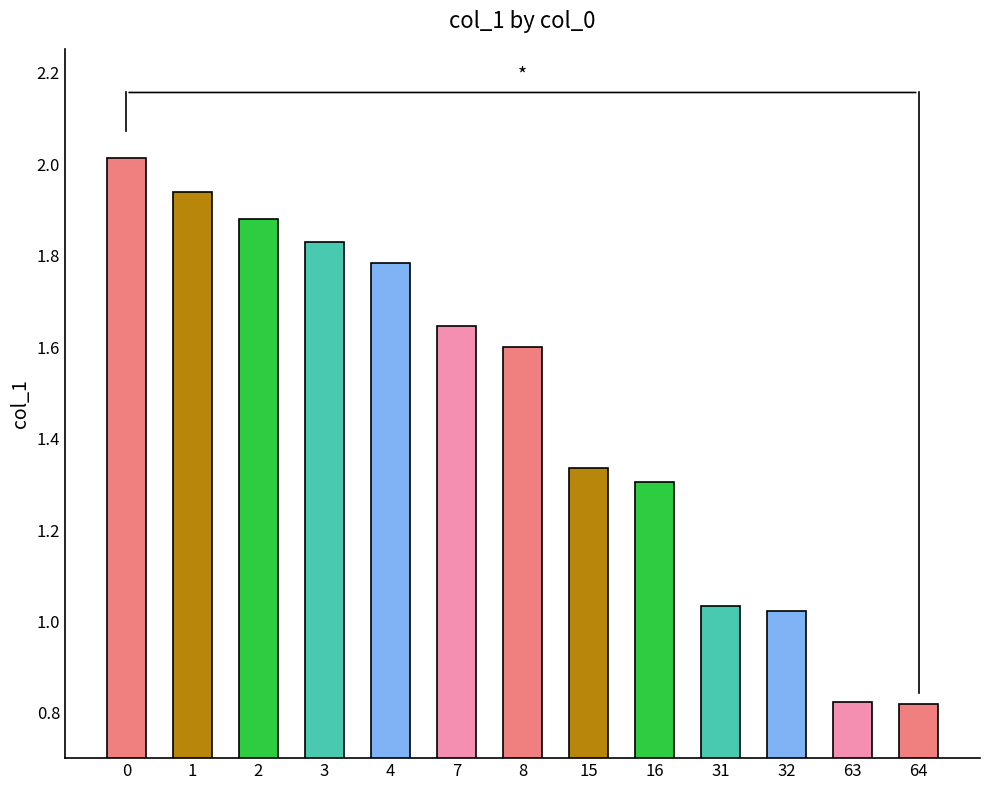

Are the bars grouped side by side (vs. stacked)?

No